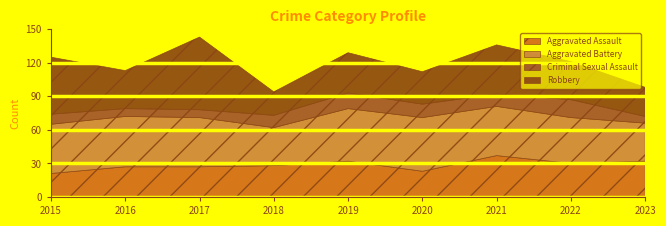

True or false: Aggravated Battery and Criminal Sexual Assault cross at least once.

False